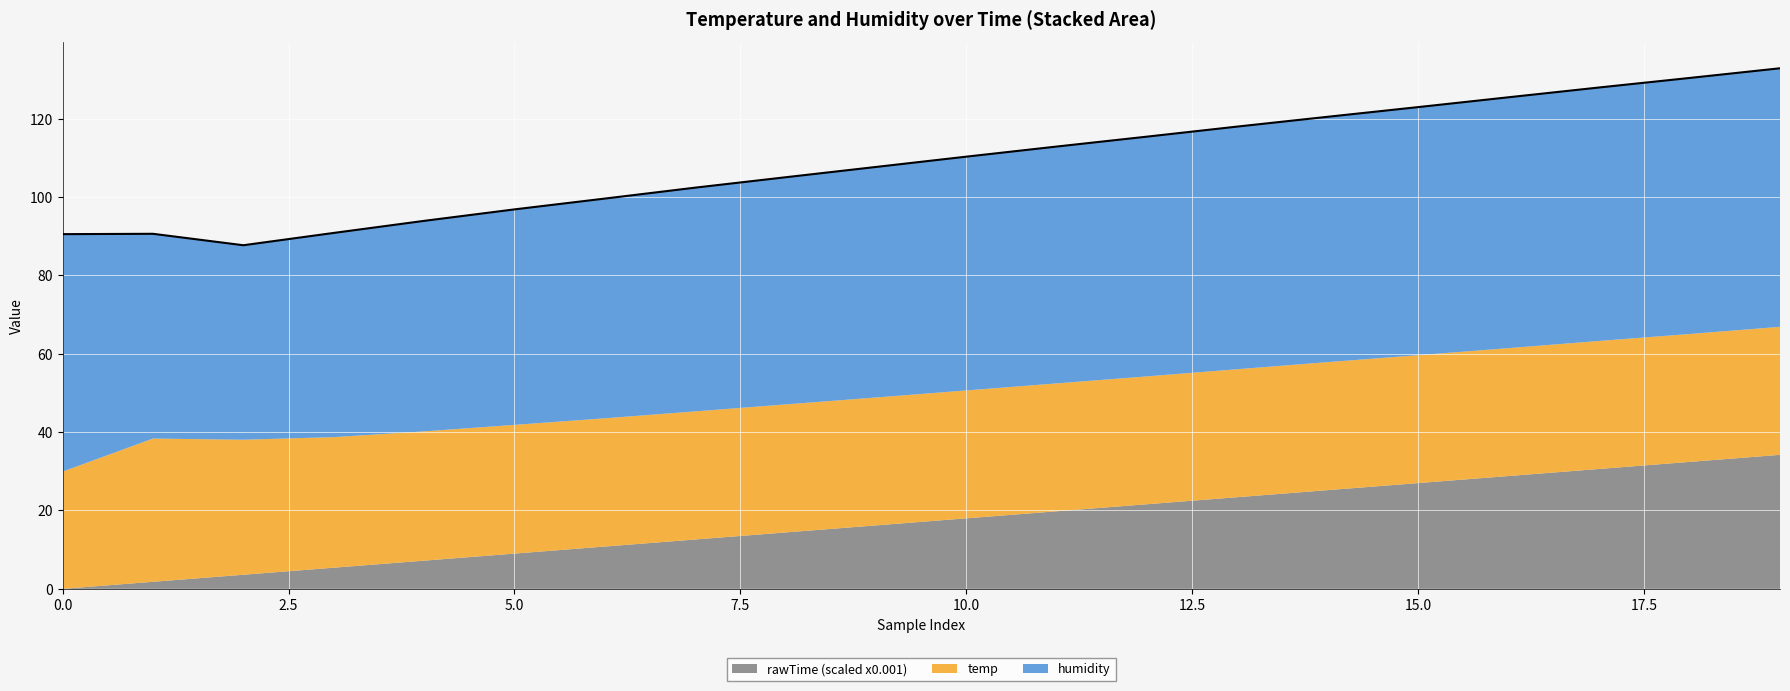

Read the humidity value at 1.

52.2